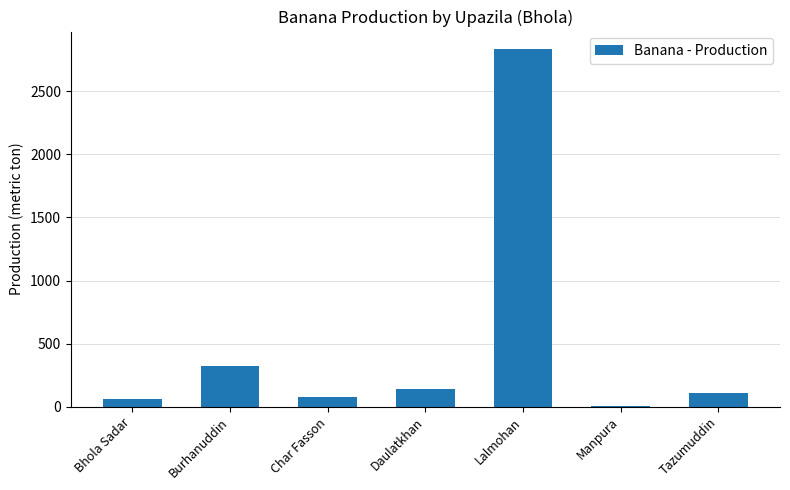

Which has a higher value, Burhanuddin or Manpura?

Burhanuddin